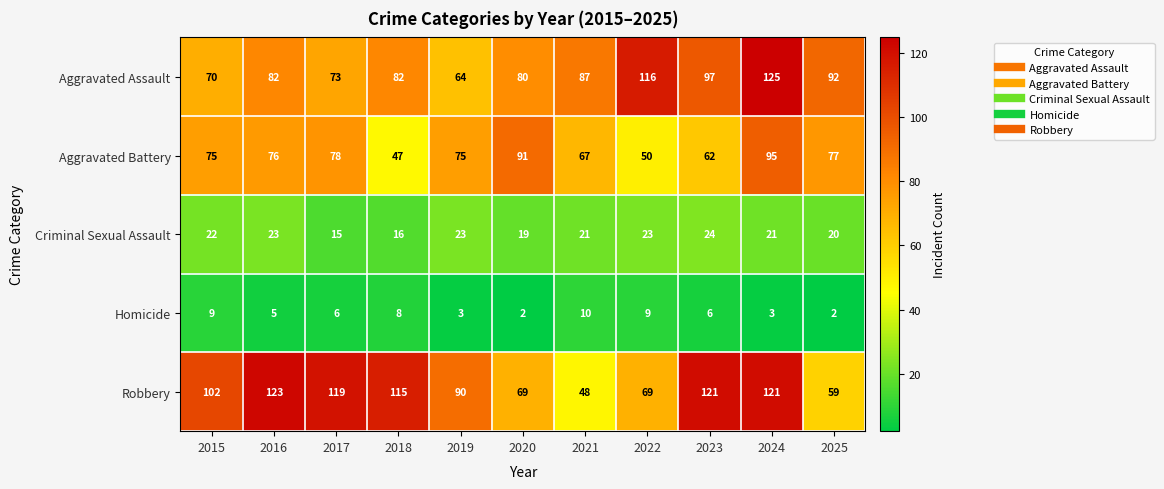

What is the difference between the highest and lowest values at 2021?

77